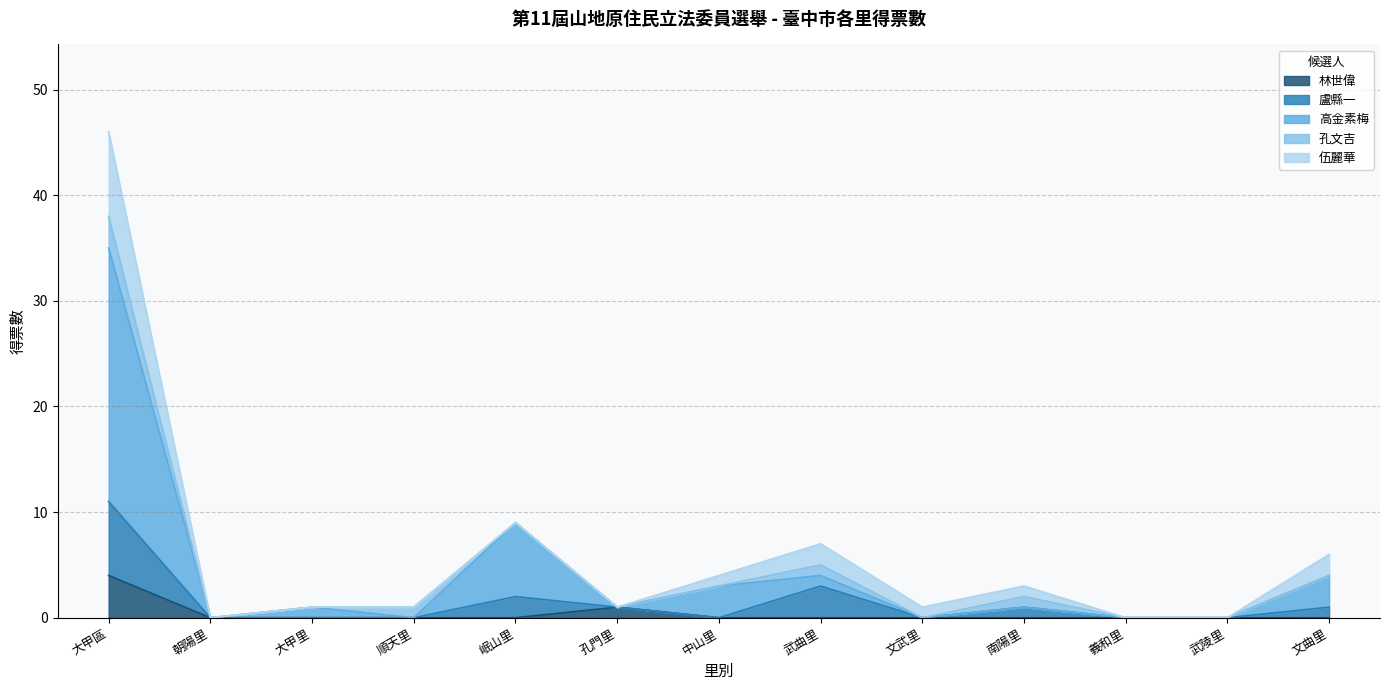

What is the maximum value shown in the chart?

24